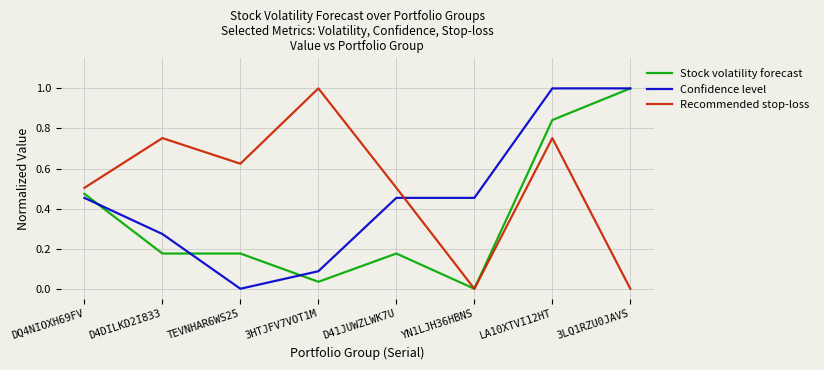

Between D41JUWZLWK7U and LA10XTVI12HT, which series saw the biggest shift?

Stock volatility forecast